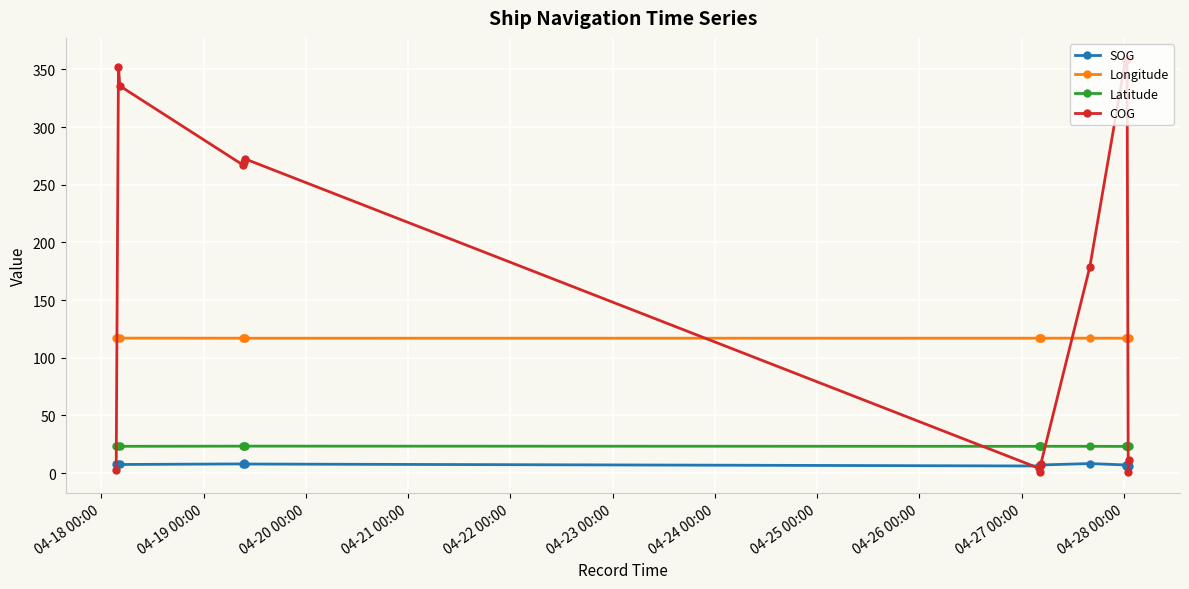

What is the maximum value shown in the chart?

359.4